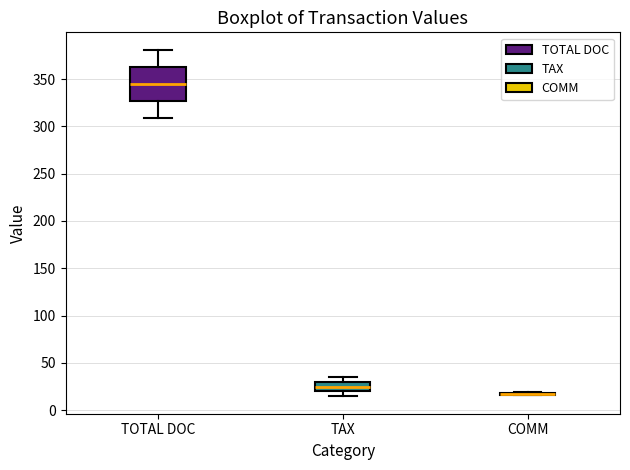

Which box is the tallest, from its lower edge to its upper edge?

TOTAL DOC